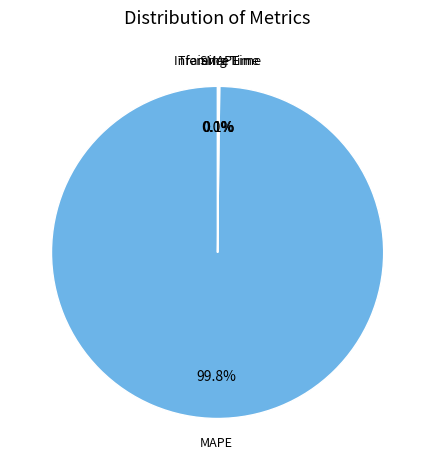

Does any single category account for the majority?

Yes